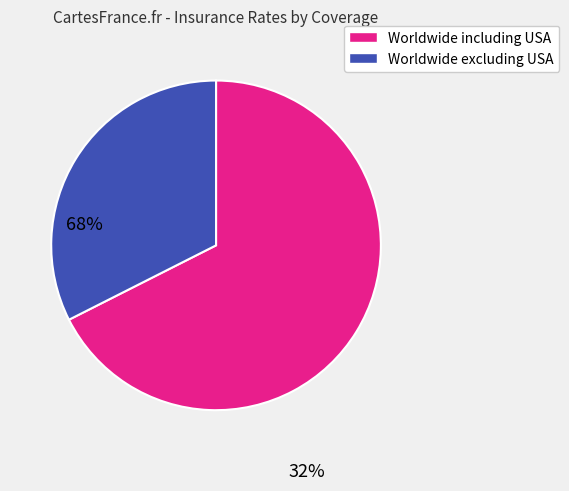

Approximately how many times larger is the value at Worldwide including USA compared to Worldwide excluding USA?

2.1